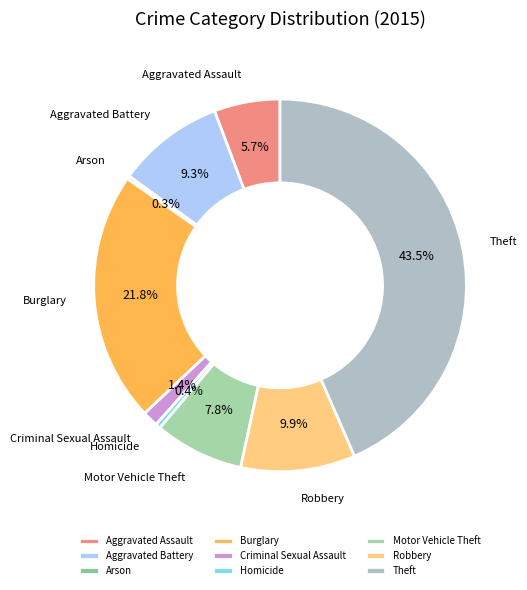

Combined, what portion of the pie is Burglary and Homicide?

22.2%